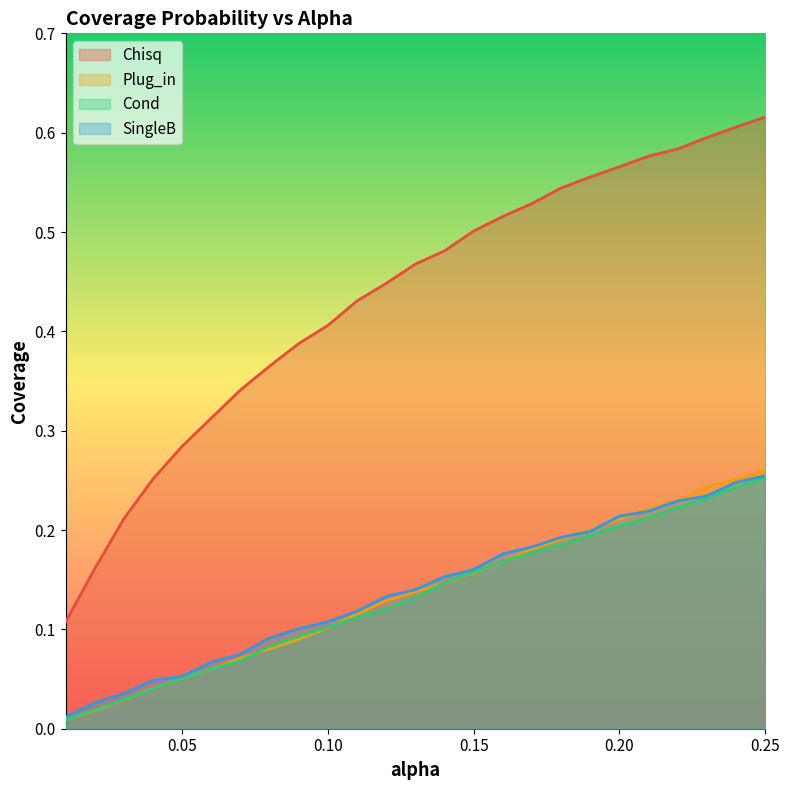

What is the label of the 18th point from the right?

0.08